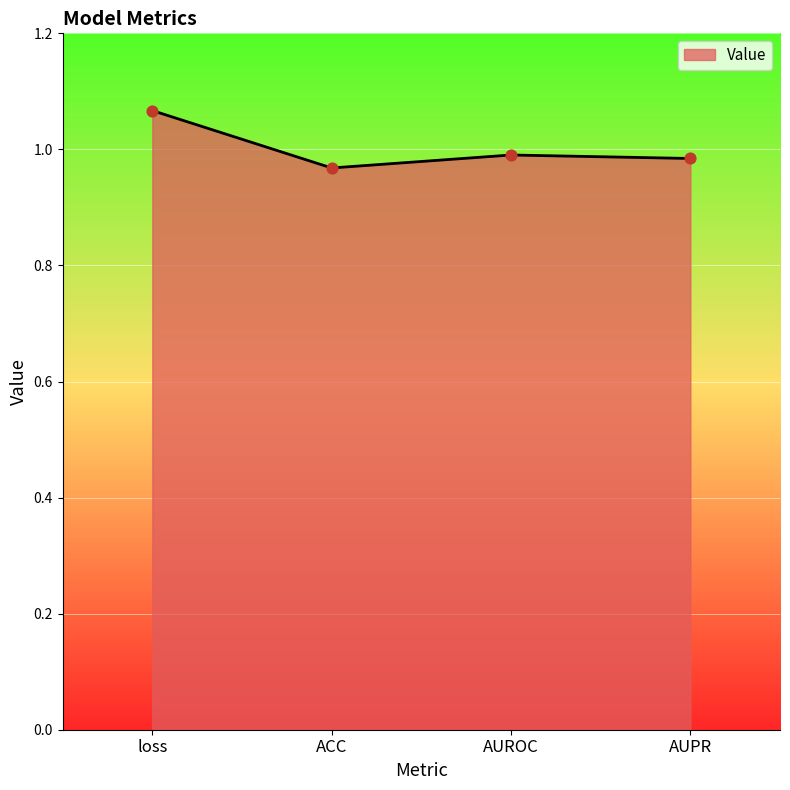

Which has a higher value, loss or AUROC?

loss